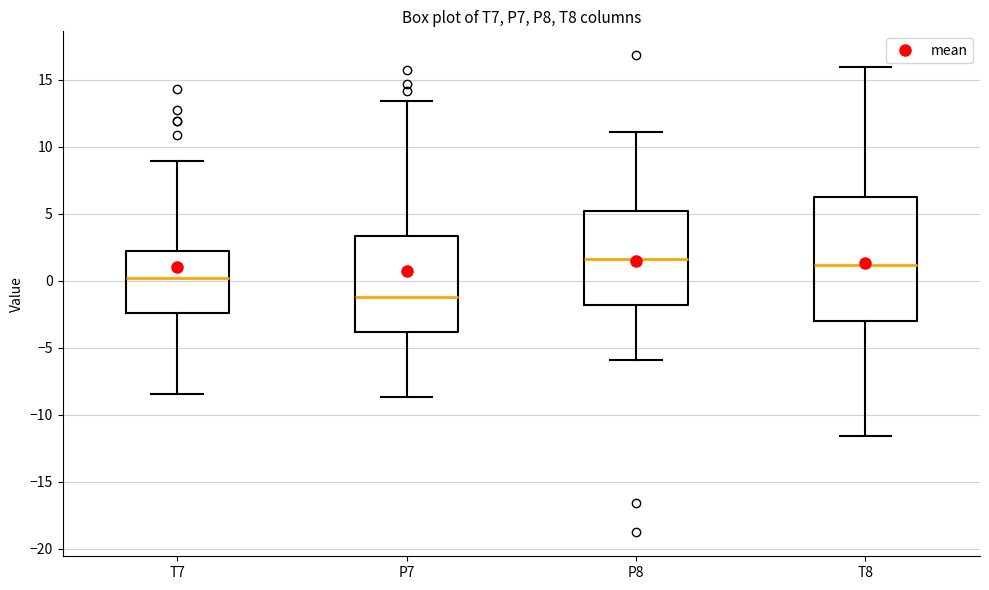

Reading left to right, read every box against the y-axis: the position of its median line, the range the box covers, and the ends of its whiskers. The values are not printed on the chart, so give them approximately, as read against the axis.

T7: median 0.0, box -2.5 to 2.0, whiskers -8.5 to 9.0
P7: median -1.0, box -4.0 to 3.5, whiskers -8.5 to 13.5
P8: median 1.5, box -2.0 to 5.0, whiskers -6.0 to 11.0
T8: median 1.0, box -3.0 to 6.0, whiskers -11.5 to 16.0